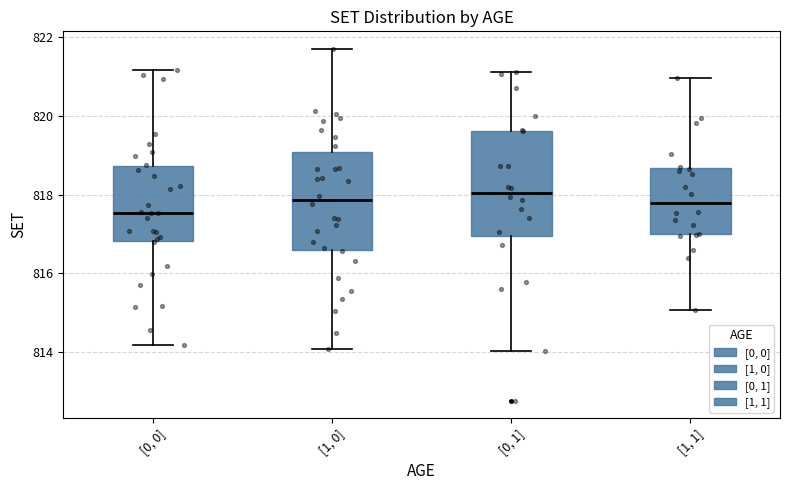

Reading left to right, transcribe this box plot: for each box, give where its median line is, the range the box spans, and where its two whiskers end, as read against the y-axis. The values are not printed on the chart, so give them approximately, as read against the axis.

[0, 0]: median 817.6, box 816.8 to 818.8, whiskers 814.2 to 821.2
[1, 0]: median 817.8, box 816.6 to 819.0, whiskers 814.0 to 821.8
[0, 1]: median 818.0, box 817.0 to 819.6, whiskers 814.0 to 821.2
[1, 1]: median 817.8, box 817.0 to 818.6, whiskers 815.0 to 821.0